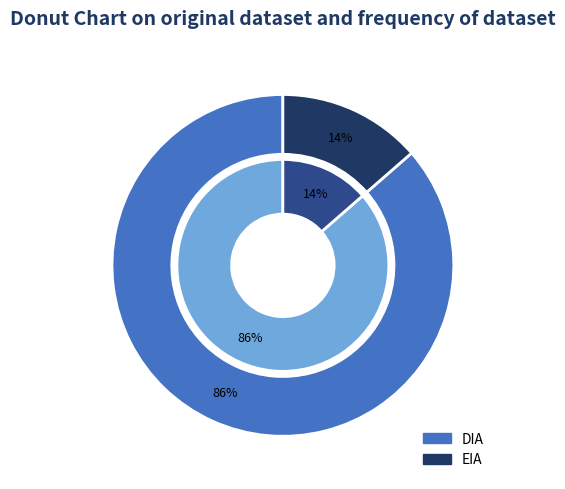

True or false: EIA accounts for 25% of the total.

False